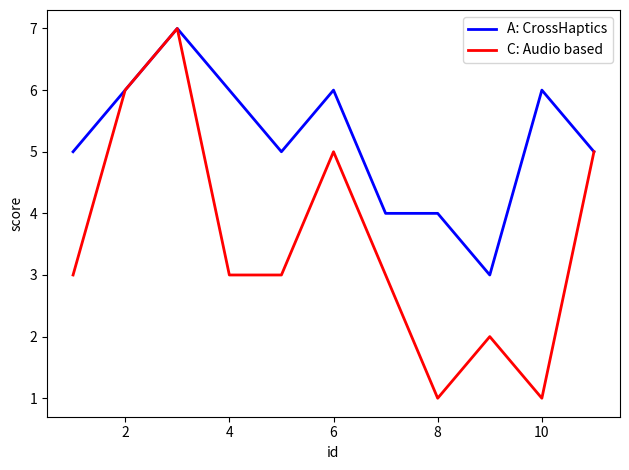

What are all the series names shown in the legend?

A: CrossHaptics, C: Audio based